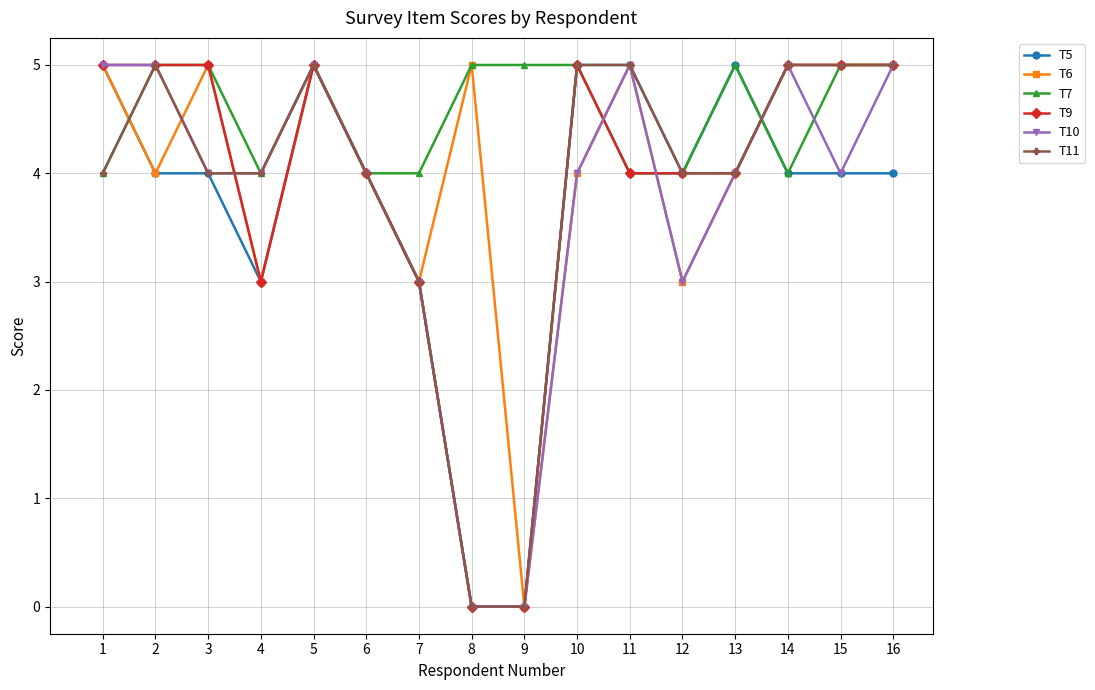

What is the spread (max minus min) of values at 8?

5